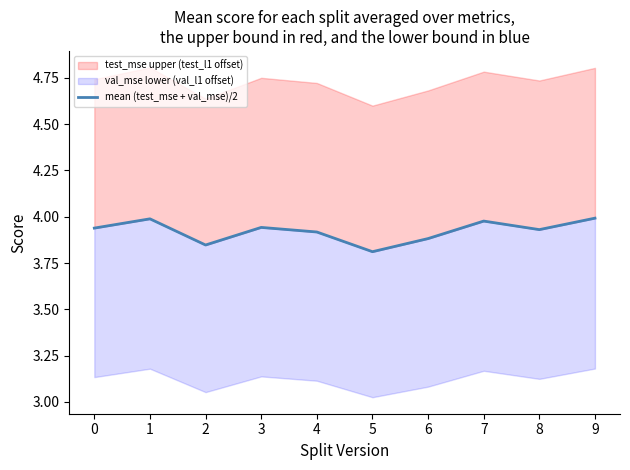

What is the value of the 4th point from the left?

3.9